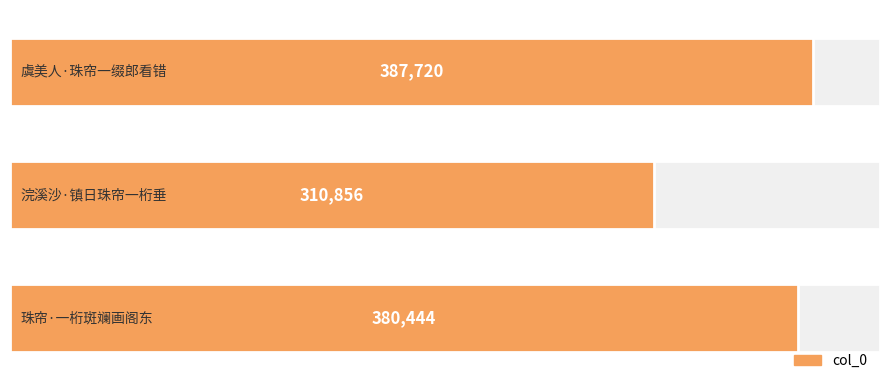

Reading right to left, what are all the values shown in this chart?

380444	310856	387720